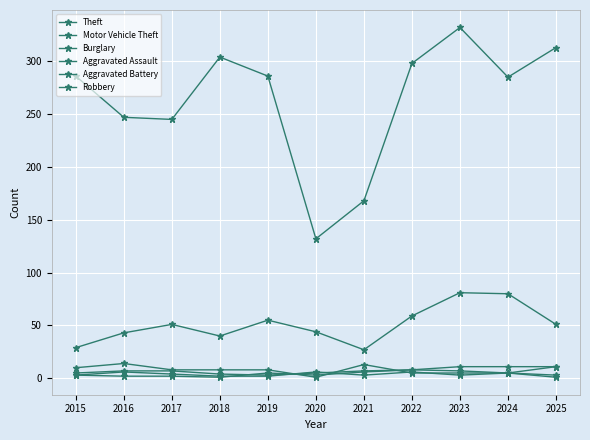

How many distinct data groups are displayed?

6